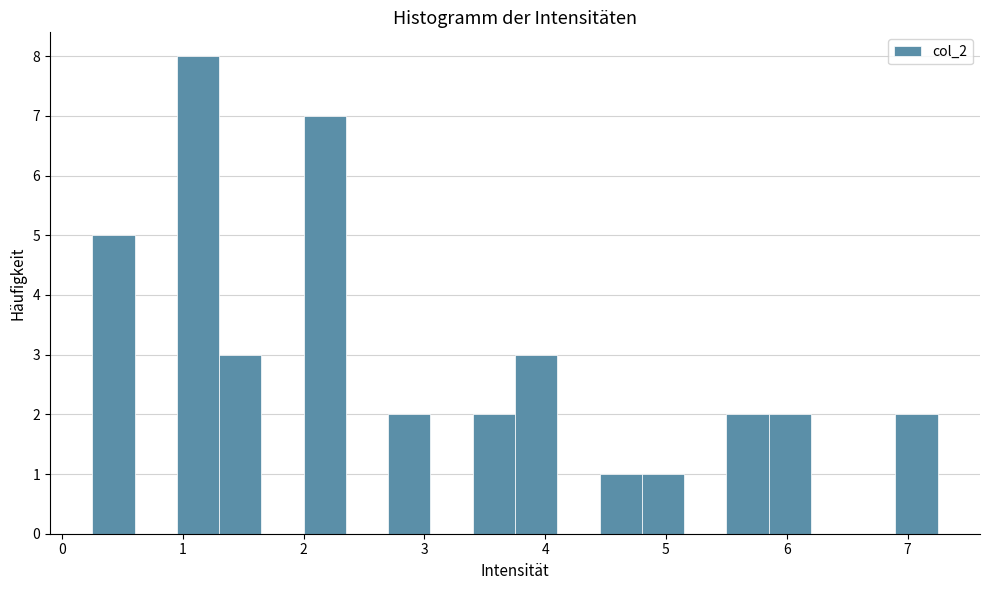

Around what value on the x-axis is the tallest bar? Give the approximate position of its centre, as read against the axis.

1.1